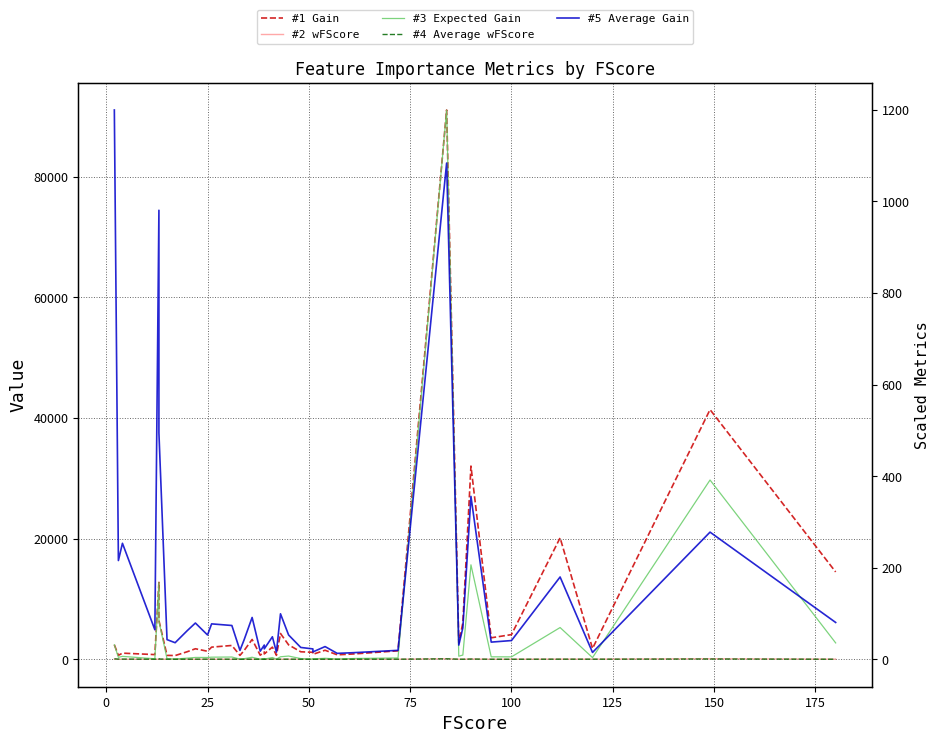

Which series has the largest total across all categories?

Gain